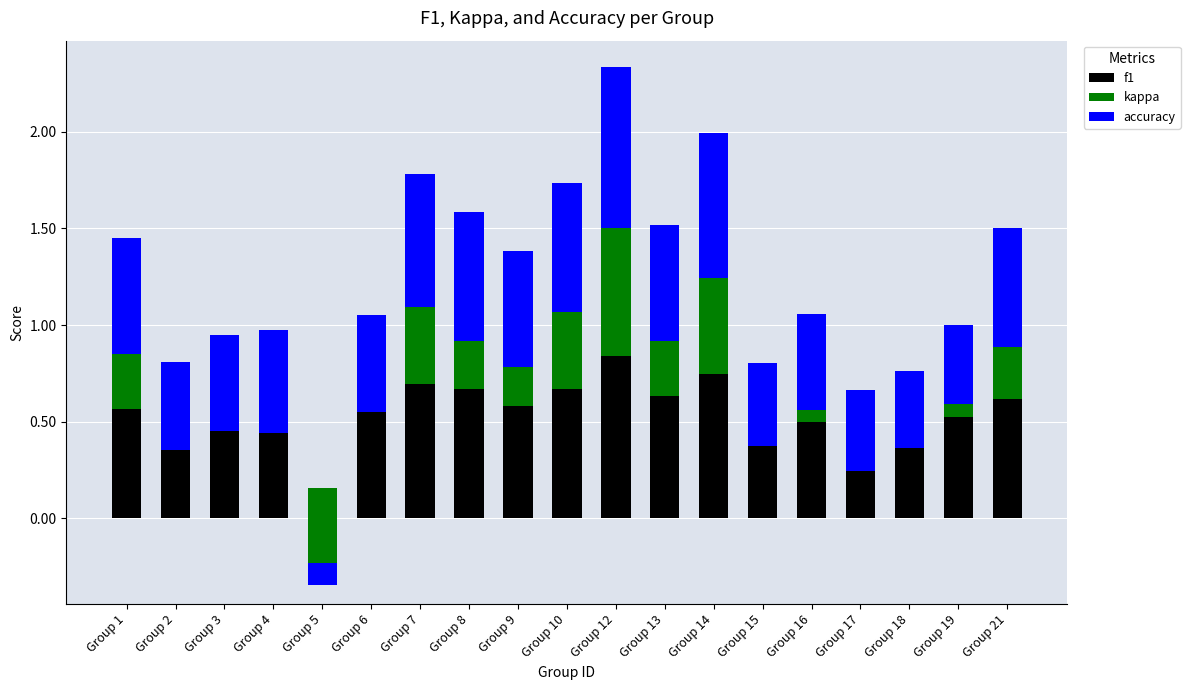

What are all the series names shown in the legend?

f1, kappa, accuracy